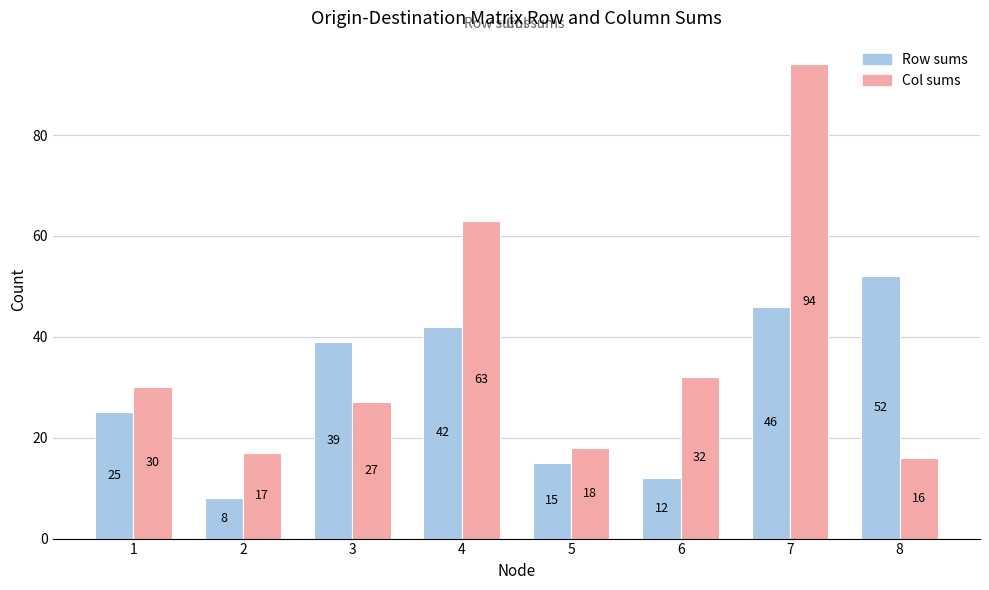

Reading left to right, extract all data points from this chart.

Row sums: 1=25	2=8	3=39	4=42	5=15	6=12	7=46	8=52
Col sums: 1=30	2=17	3=27	4=63	5=18	6=32	7=94	8=16